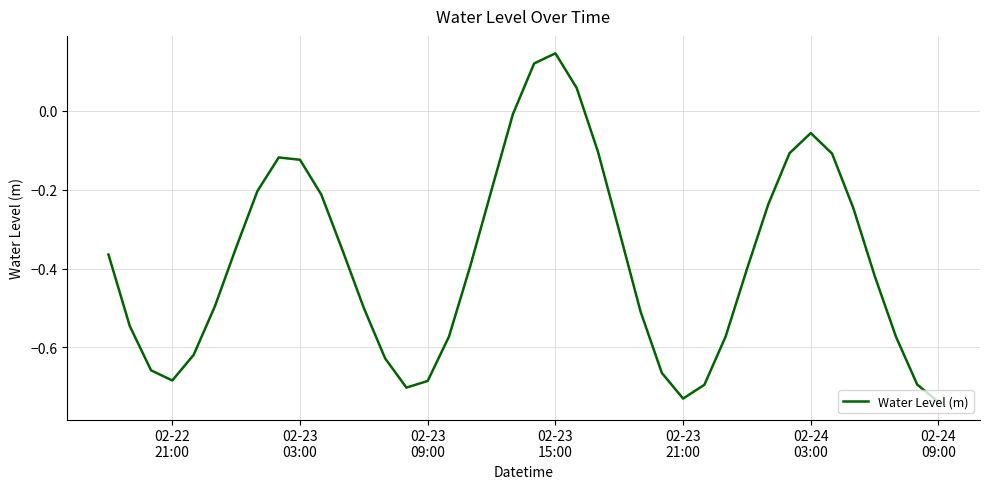

What is the difference between the maximum and minimum values?

0.9